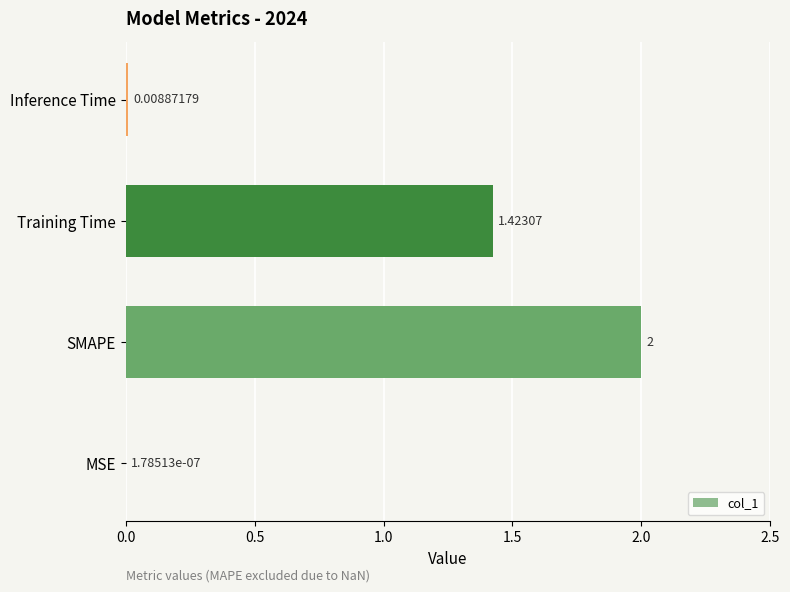

How many data points does each series have?

4